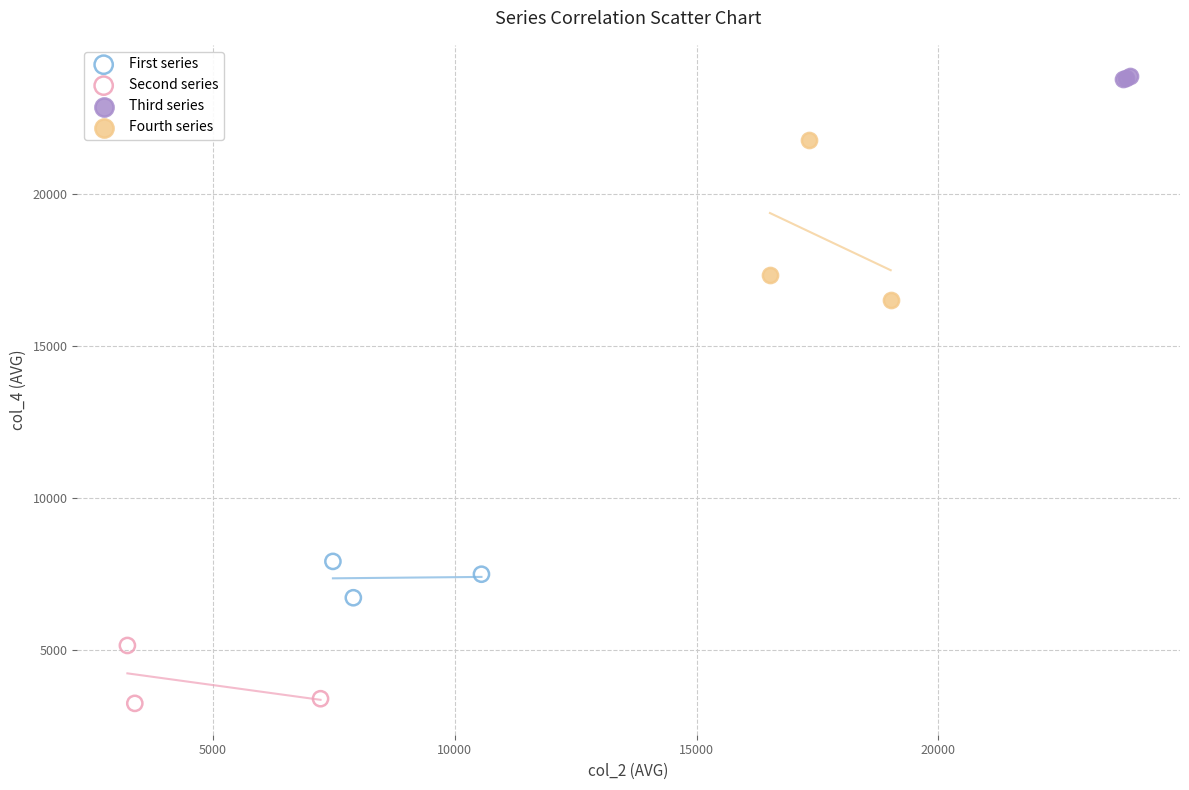

Which series reaches the maximum Y coordinate?

Third series